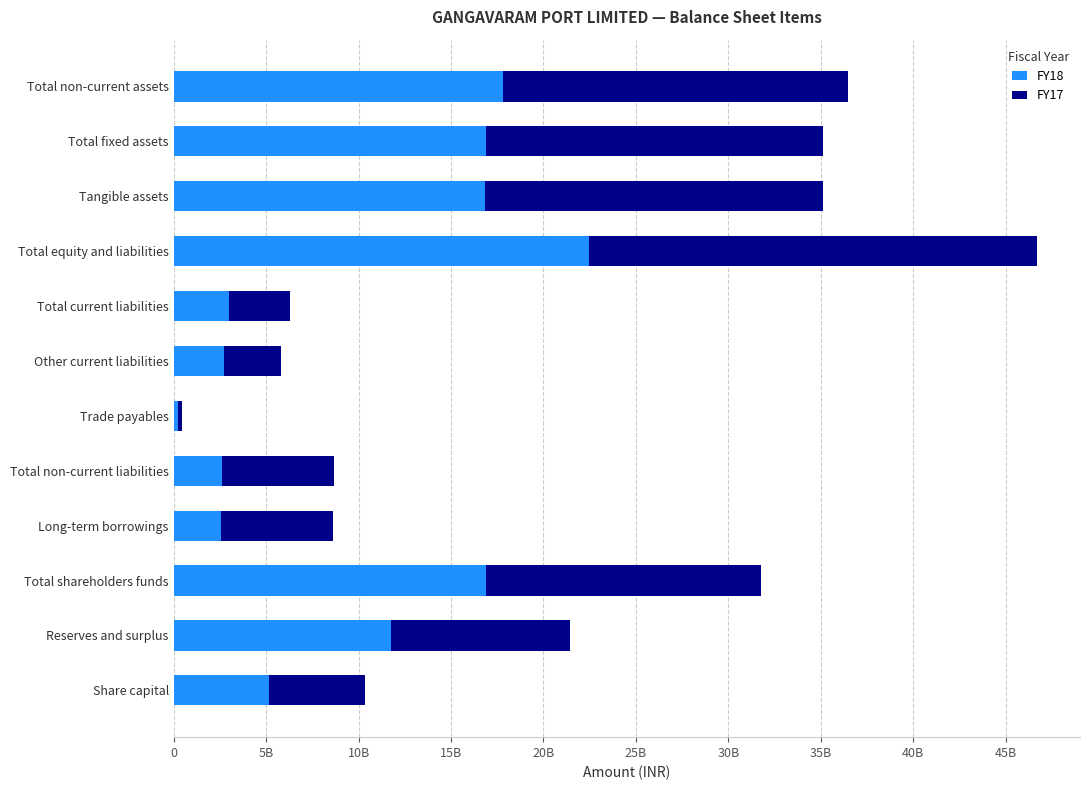

What are all the series names shown in the legend?

FY18, FY17